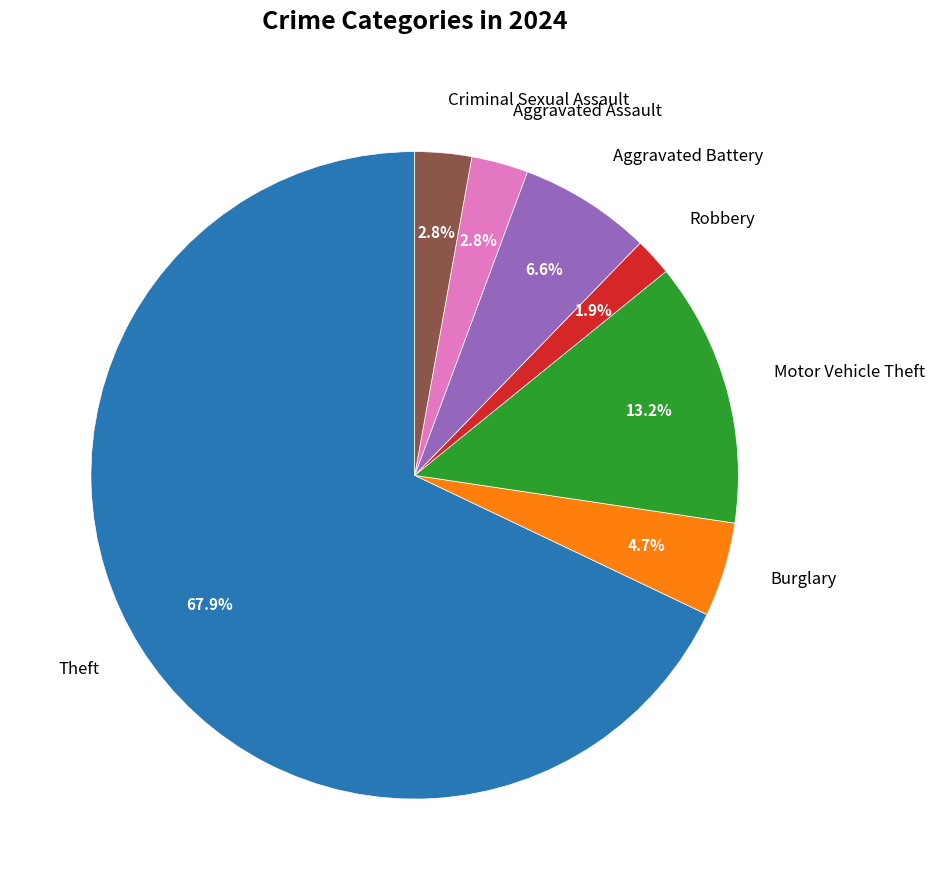

Is there any slice that represents more than half of the pie?

Yes